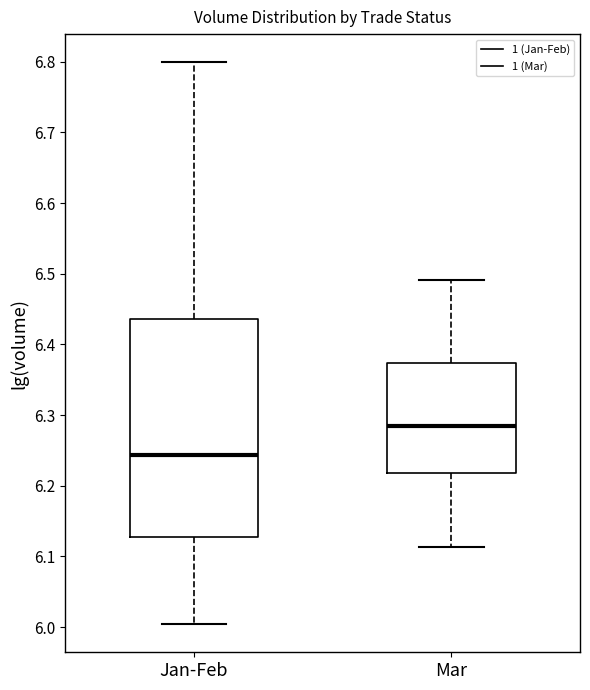

Reading left to right, transcribe this box plot: for each box, give where its median line is, the range the box spans, and where its two whiskers end, as read against the y-axis. The values are not printed on the chart, so give them approximately, as read against the axis.

Jan-Feb: median 6.24, box 6.13 to 6.44, whiskers 6.00 to 6.80
Mar: median 6.28, box 6.22 to 6.37, whiskers 6.11 to 6.49